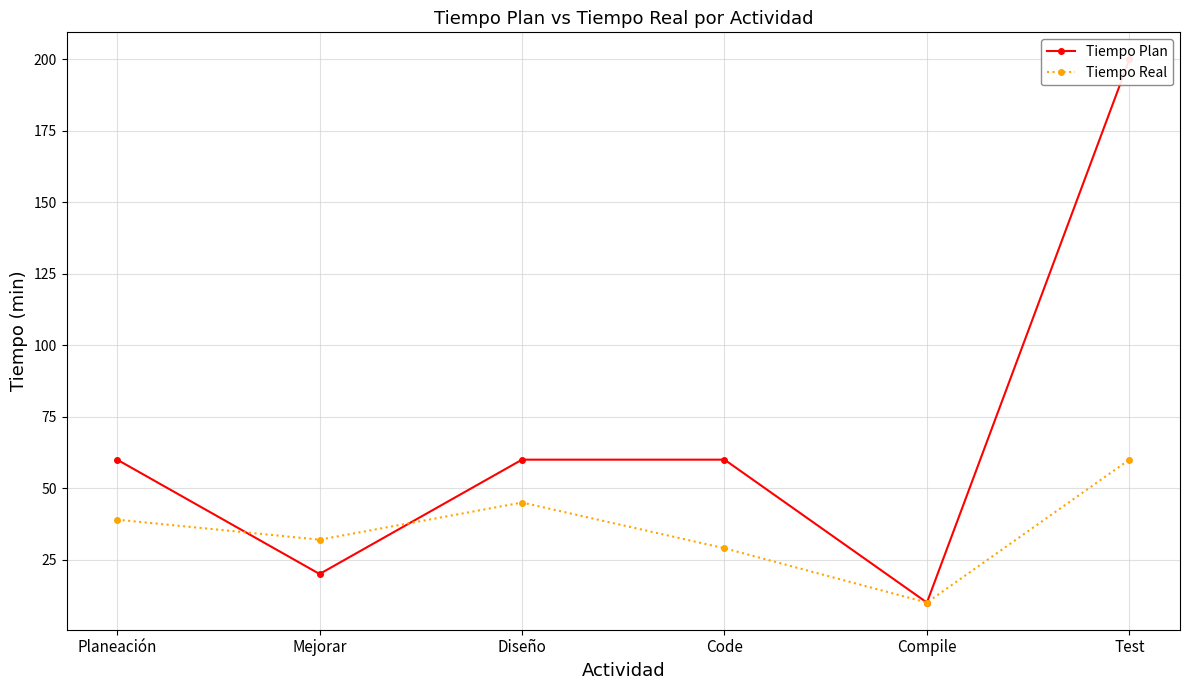

Which series changed the most between Mejorar and Test?

Tiempo Plan